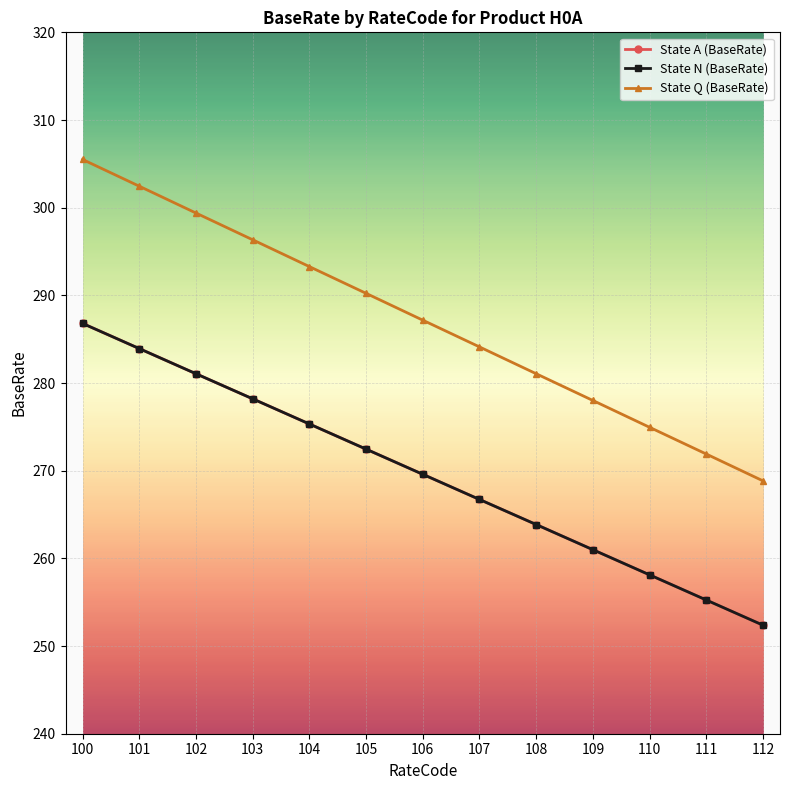

Does the chart have visible grid lines?

Yes